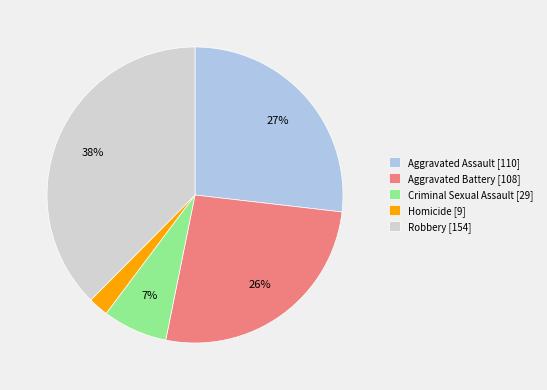

To the nearest percent, what is the difference between the Homicide and Aggravated Assault slice percentages?

25%